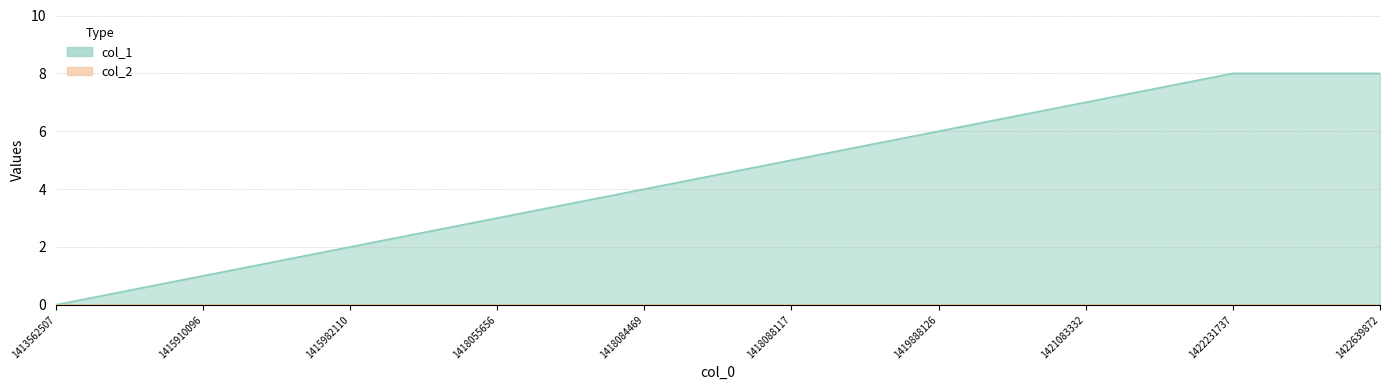

List the labels in order of value, largest first.

1422231737, 1422639872, 1421083332, 1419888126, 1418088117, 1418084469, 1418055656, 1415982110, 1415910096, 1413562507